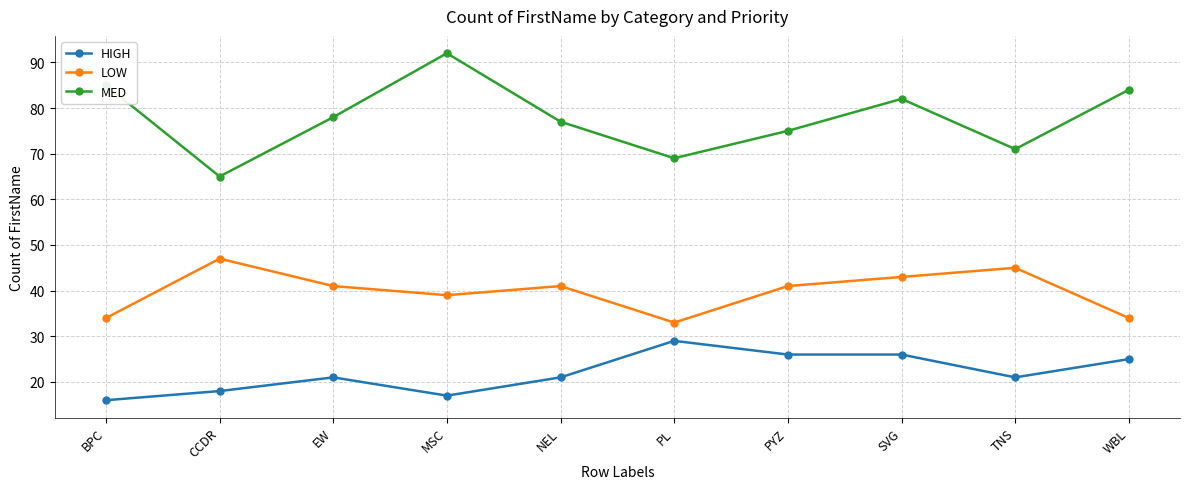

What position from the right is TNS?

2